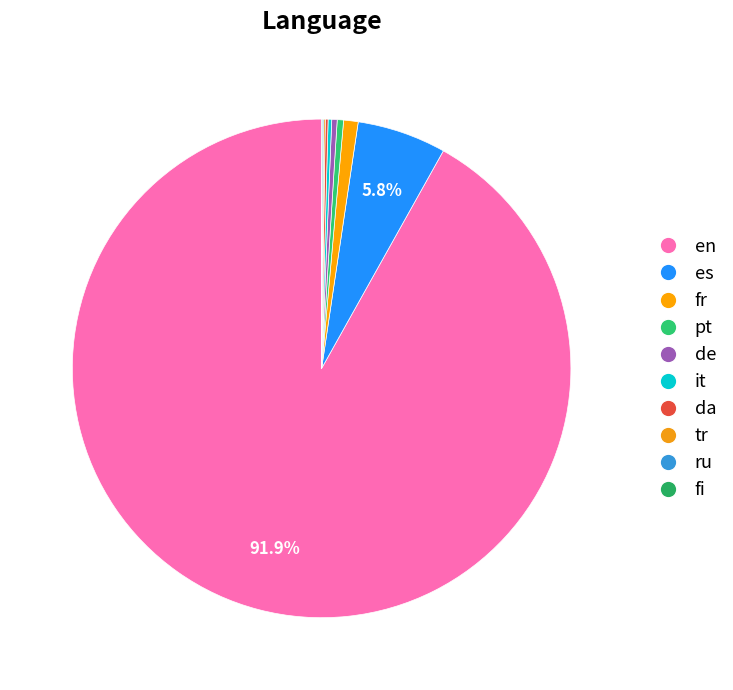

Approximately how many times larger is the value at en compared to da?

511.3